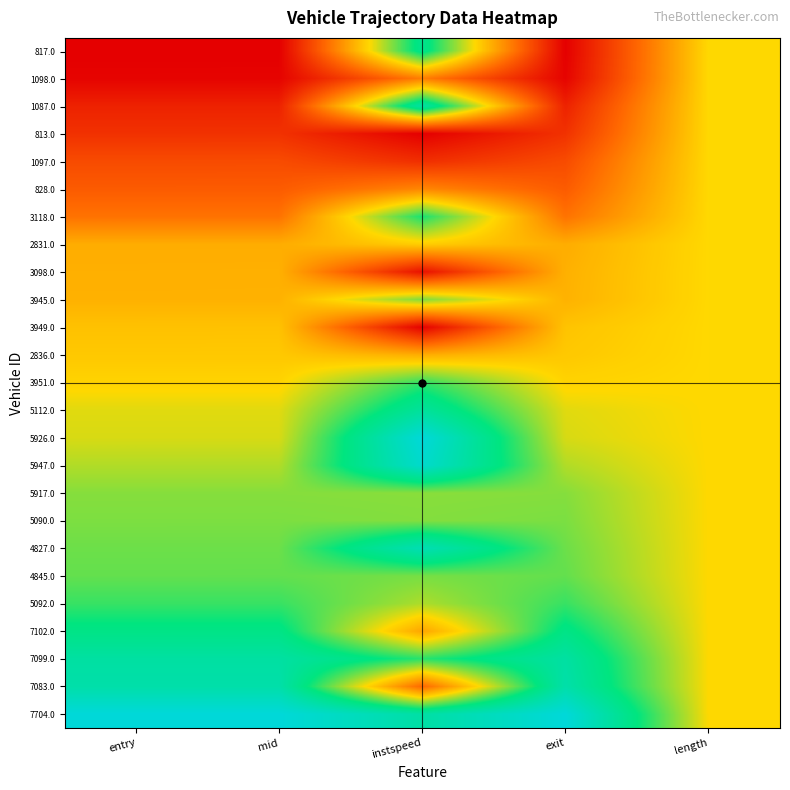

Reading left to right, list all the values displayed in this chart.

817.0: entry=0.0	mid=0.0	instspeed=0.8	exit=0.0	length=0.5
1098.0: entry=0.0	mid=0.0	instspeed=0.3	exit=0.0	length=0.5
1087.0: entry=0.1	mid=0.1	instspeed=0.9	exit=0.1	length=0.5
813.0: entry=0.1	mid=0.1	instspeed=0.0	exit=0.1	length=0.5
1097.0: entry=0.2	mid=0.2	instspeed=0.1	exit=0.2	length=0.5
828.0: entry=0.2	mid=0.2	instspeed=0.3	exit=0.2	length=0.5
3118.0: entry=0.3	mid=0.3	instspeed=0.7	exit=0.3	length=0.5
2831.0: entry=0.4	mid=0.4	instspeed=0.5	exit=0.4	length=0.5
3098.0: entry=0.4	mid=0.4	instspeed=0.0	exit=0.4	length=0.5
3945.0: entry=0.4	mid=0.4	instspeed=0.6	exit=0.4	length=0.5
3949.0: entry=0.5	mid=0.5	instspeed=0.0	exit=0.5	length=0.5
2836.0: entry=0.5	mid=0.5	instspeed=0.4	exit=0.5	length=0.5
3951.0: entry=0.5	mid=0.5	instspeed=0.7	exit=0.5	length=0.5
5112.0: entry=0.5	mid=0.5	instspeed=0.8	exit=0.5	length=0.5
5926.0: entry=0.5	mid=0.5	instspeed=1.0	exit=0.5	length=0.5
5947.0: entry=0.6	mid=0.6	instspeed=1.0	exit=0.6	length=0.5
5917.0: entry=0.6	mid=0.6	instspeed=0.6	exit=0.6	length=0.5
5090.0: entry=0.6	mid=0.6	instspeed=0.6	exit=0.6	length=0.5
4827.0: entry=0.6	mid=0.6	instspeed=0.9	exit=0.6	length=0.5
4845.0: entry=0.7	mid=0.7	instspeed=0.6	exit=0.7	length=0.5
5092.0: entry=0.7	mid=0.7	instspeed=0.6	exit=0.7	length=0.5
7102.0: entry=0.8	mid=0.8	instspeed=0.4	exit=0.8	length=0.5
7099.0: entry=0.8	mid=0.8	instspeed=0.7	exit=0.8	length=0.5
7083.0: entry=0.9	mid=0.9	instspeed=0.3	exit=0.9	length=0.5
7704.0: entry=1.0	mid=1.0	instspeed=0.9	exit=1.0	length=0.5